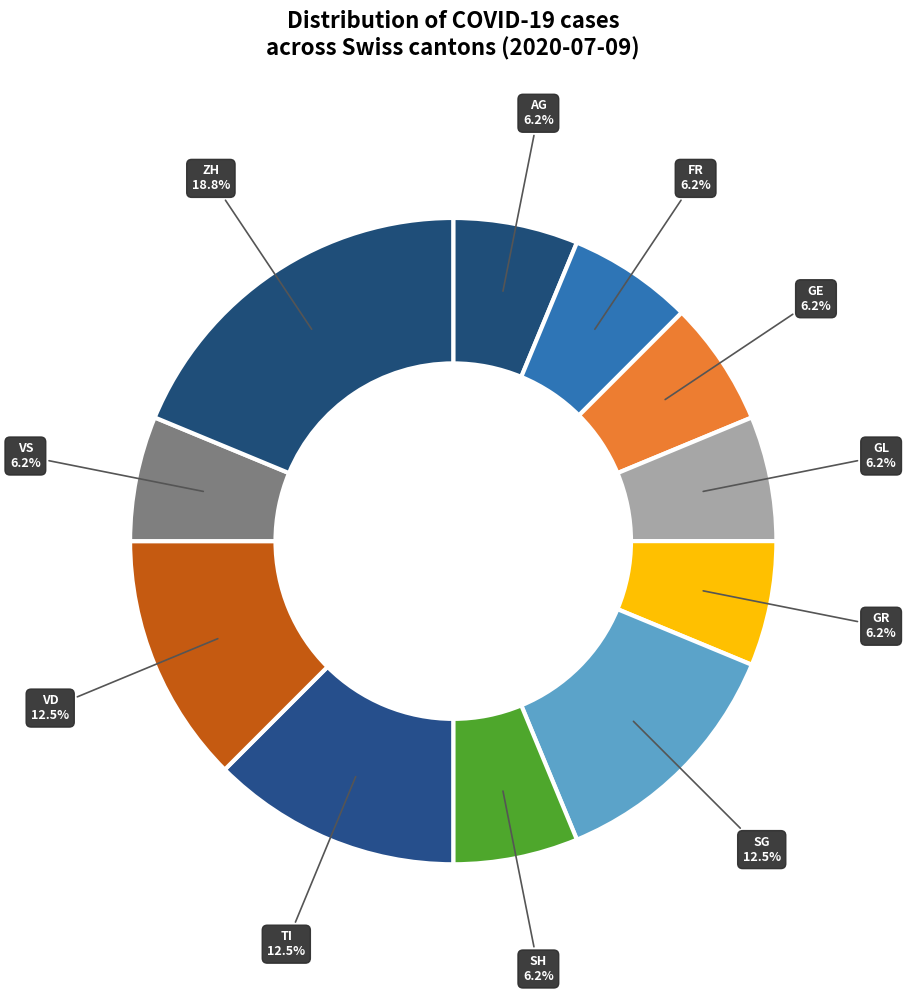

Which category has the biggest portion of the pie?

ZH